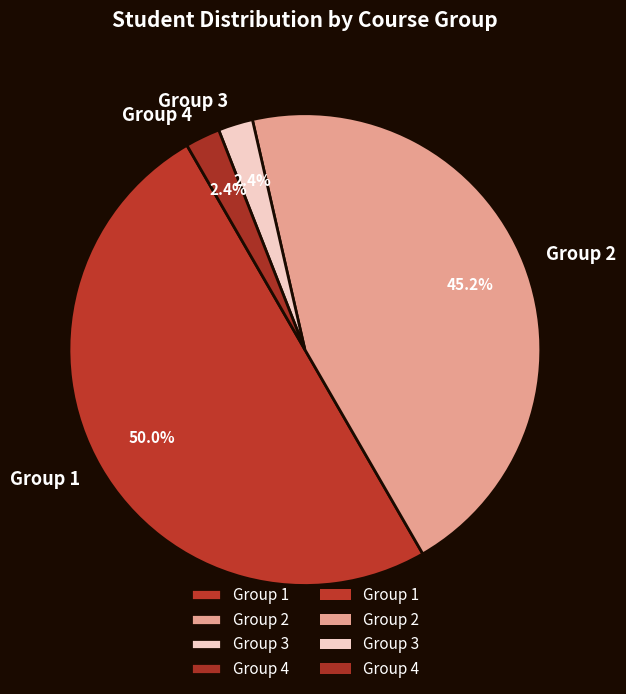

To the nearest percent, what is the difference between the largest and smallest slice percentages?

48%